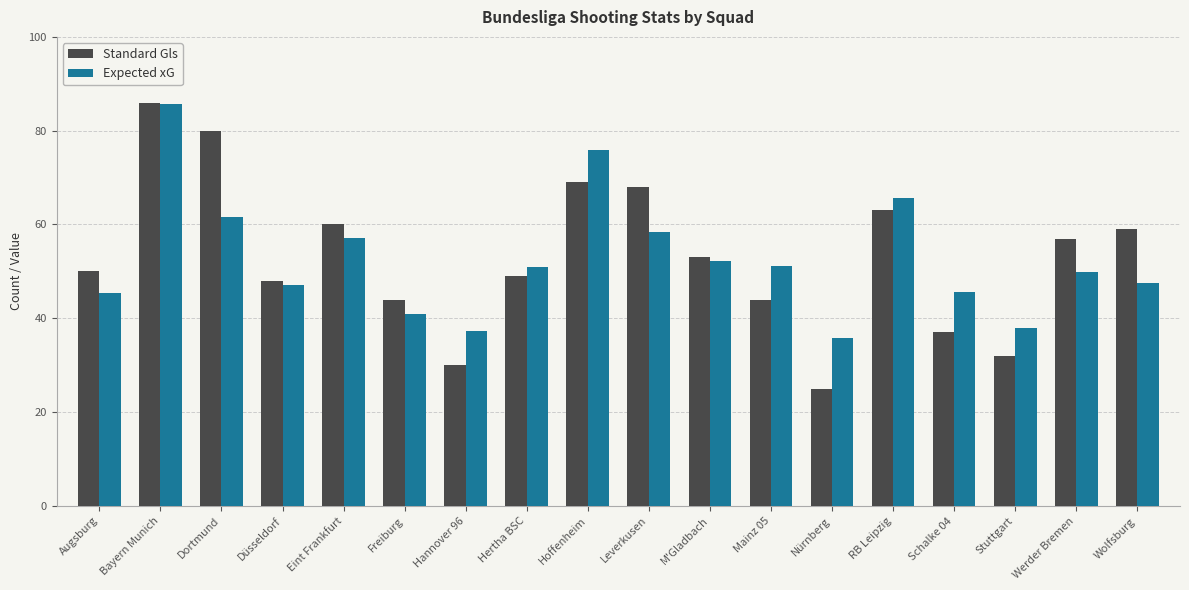

What position from the left is Nürnberg?

13